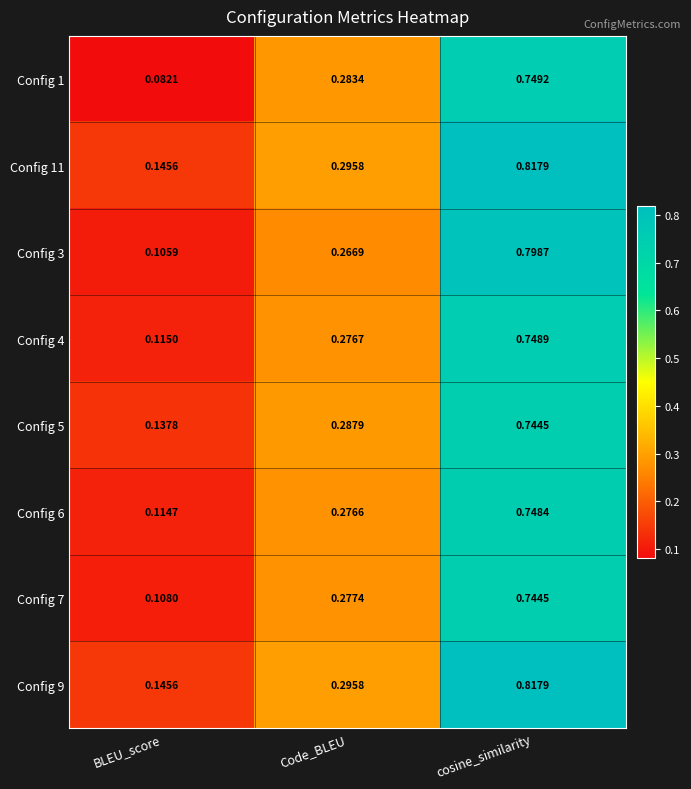

Where is Config 6 nearest to the value 0?

BLEU_score